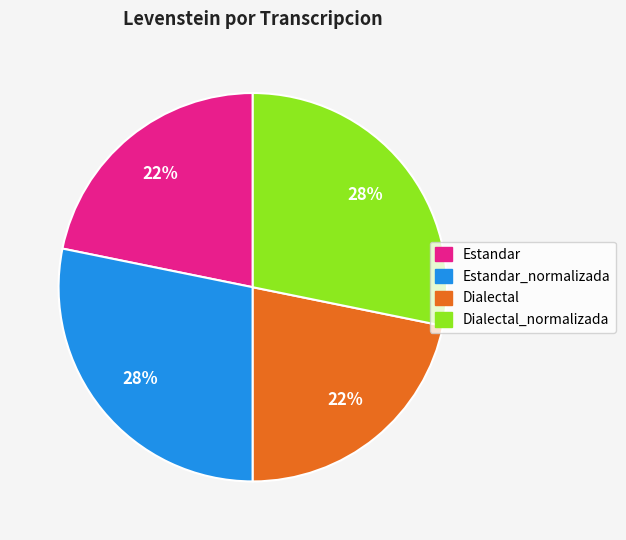

Is there any slice that represents more than half of the pie?

No